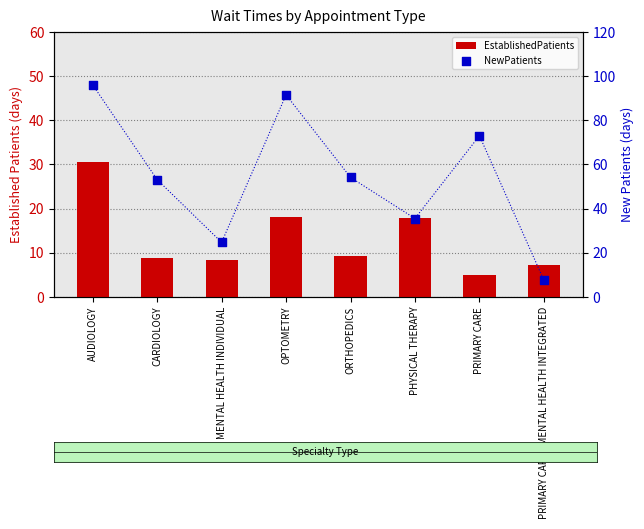

Which series has the largest total across all categories?

NewPatients